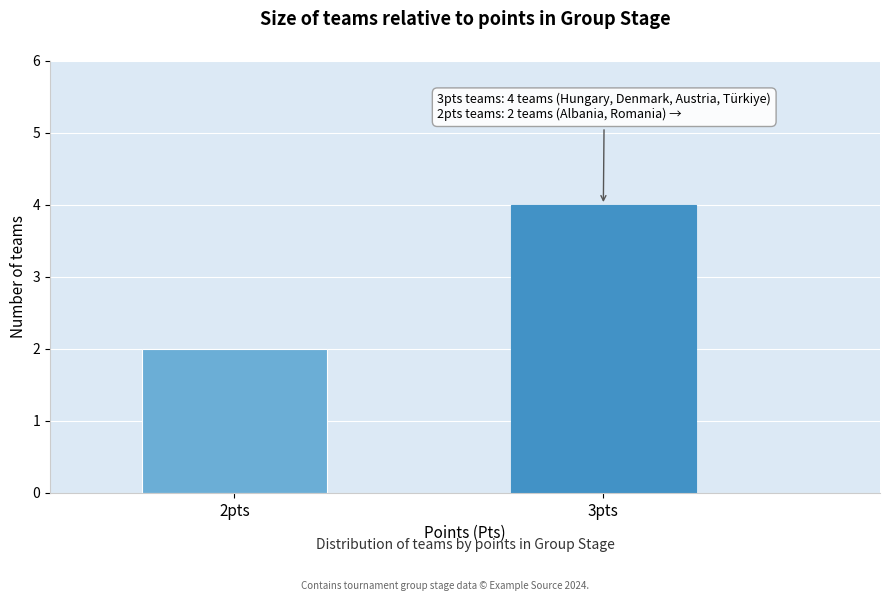

Reading left to right, list all the values displayed in this chart.

2pts=2	3pts=4